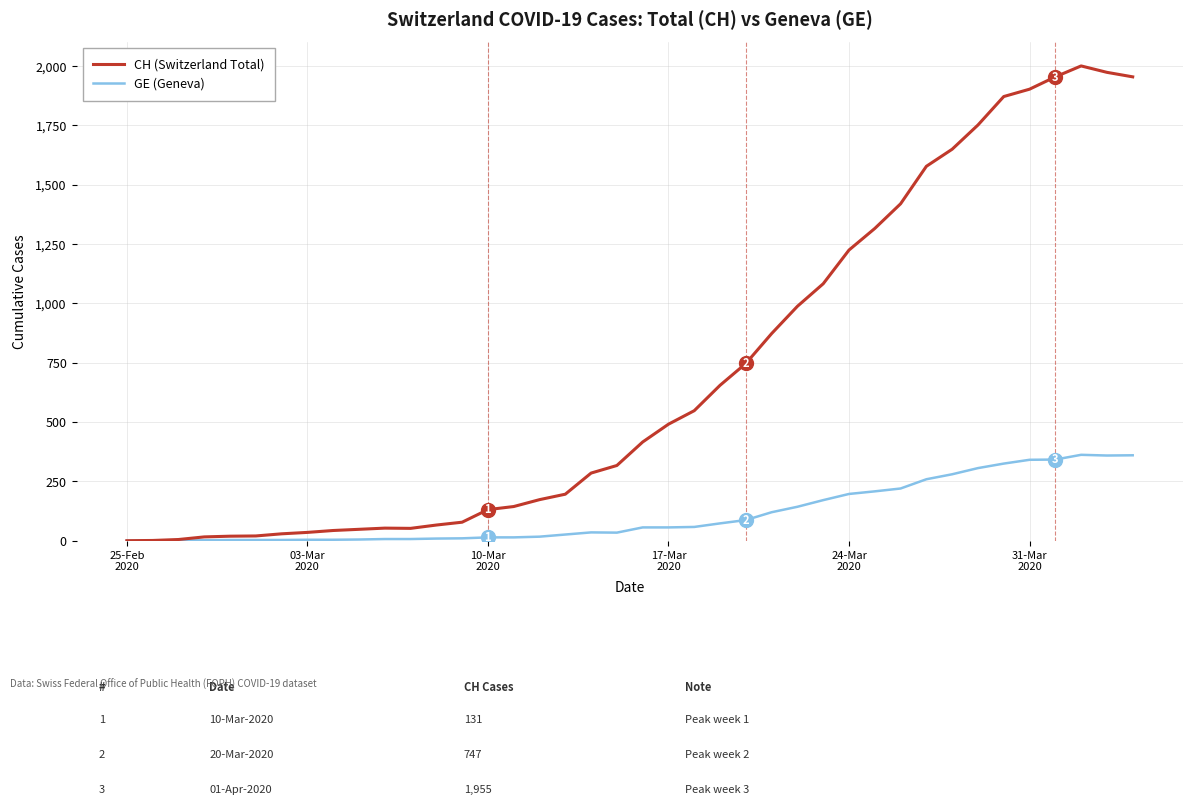

Rank the series by their average value, from highest to lowest.

CH (Switzerland Total), GE (Geneva)